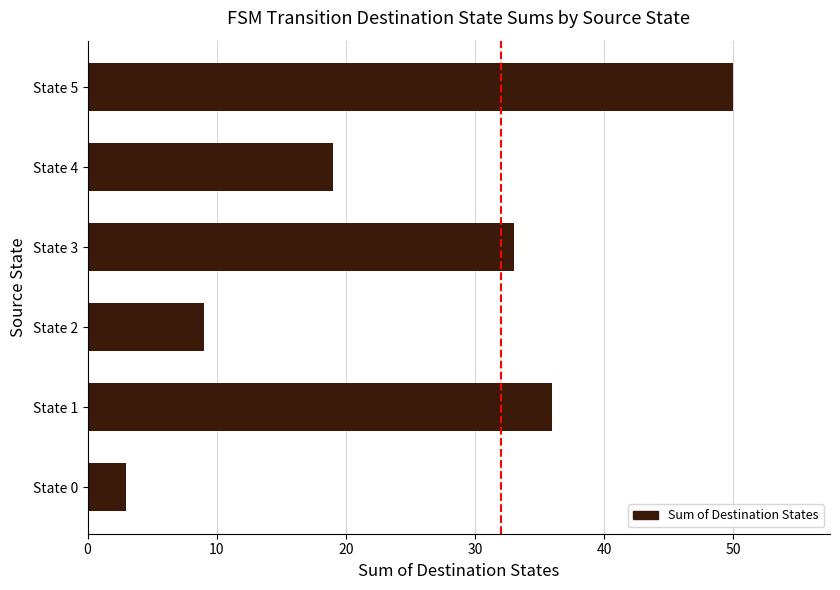

List the labels in order of value, smallest first.

State 0, State 2, State 4, State 3, State 1, State 5